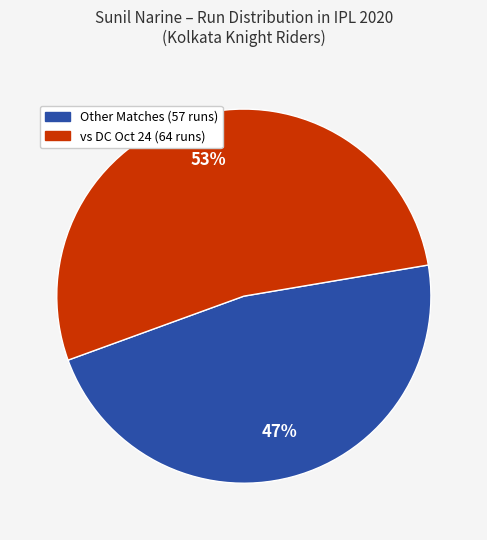

Is there any slice that represents more than half of the pie?

Yes